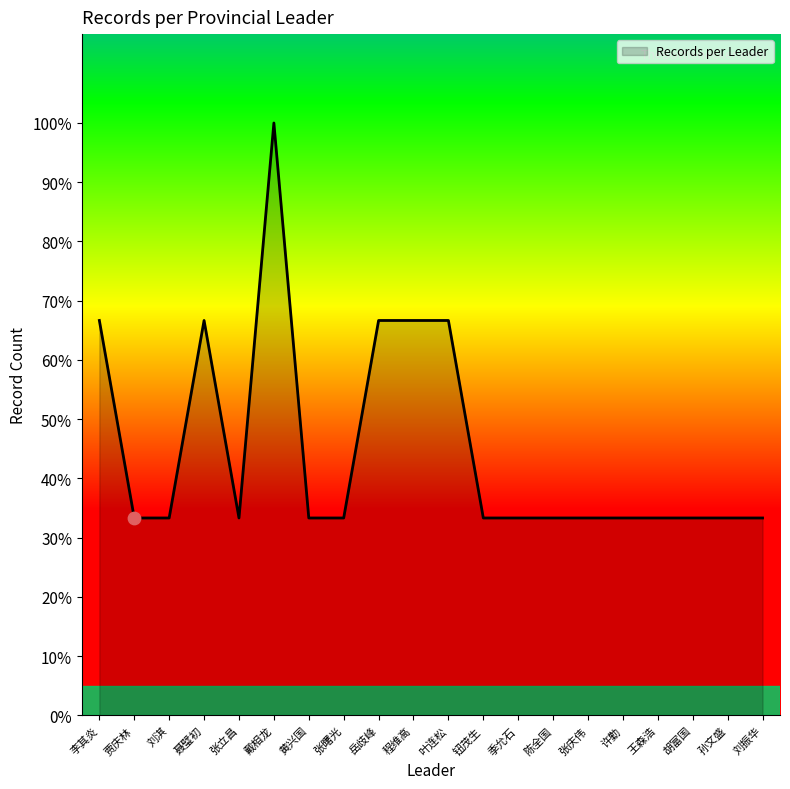

What is the ratio of the value at 胡富国 to the value at 孙文盛?

1.0